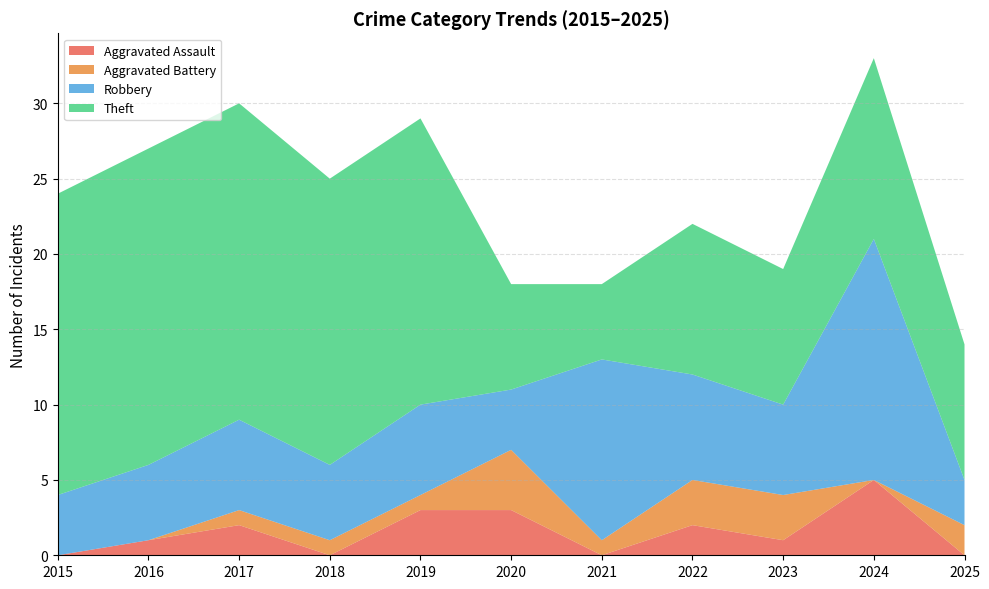

Reading left to right, extract all data points from this chart.

Aggravated Assault: 2015=0	2016=1	2017=2	2018=0	2019=3	2020=3	2021=0	2022=2	2023=1	2024=5	2025=0
Aggravated Battery: 2015=0	2016=0	2017=1	2018=1	2019=1	2020=4	2021=1	2022=3	2023=3	2024=0	2025=2
Robbery: 2015=4	2016=5	2017=6	2018=5	2019=6	2020=4	2021=12	2022=7	2023=6	2024=16	2025=3
Theft: 2015=20	2016=21	2017=21	2018=19	2019=19	2020=7	2021=5	2022=10	2023=9	2024=12	2025=9